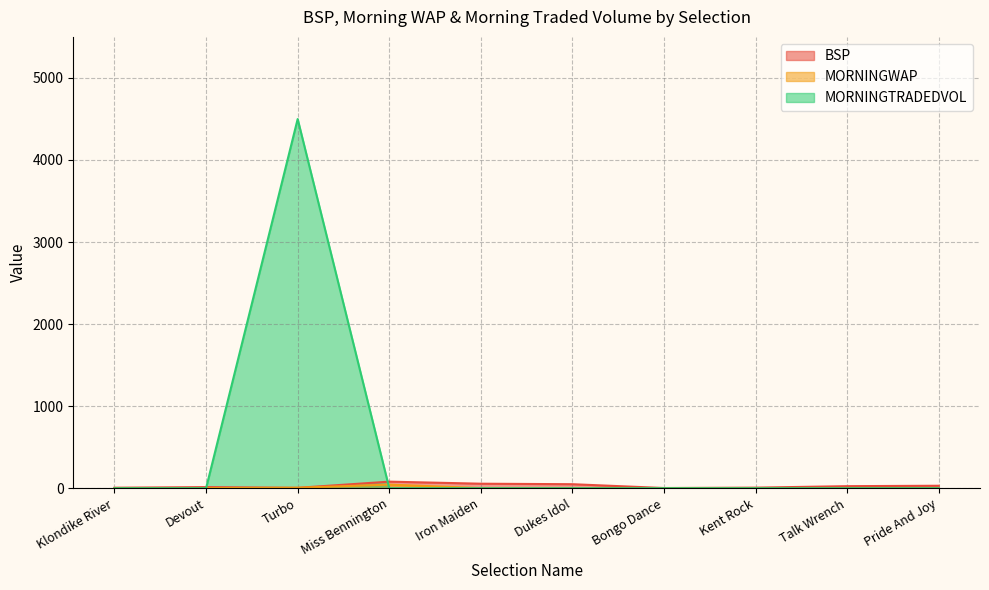

Count the number of categories in the chart.

10